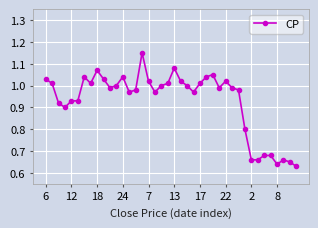

What is the difference between the maximum and minimum values?

0.5